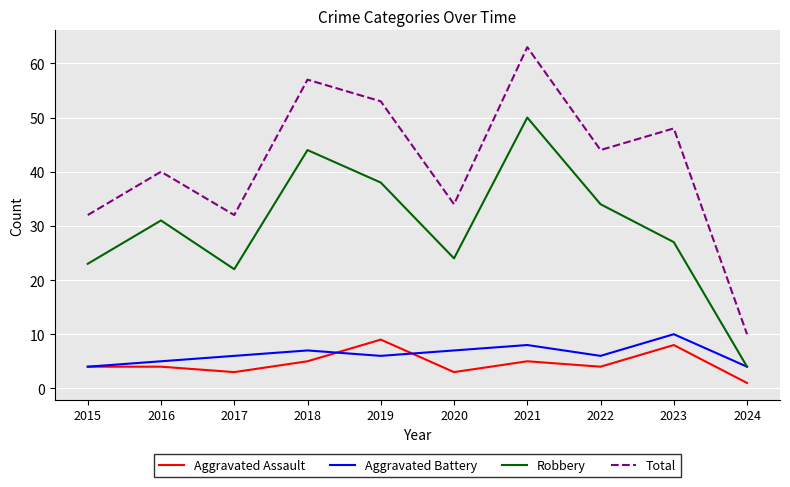

True or false: Robbery and Aggravated Assault cross at least once.

False